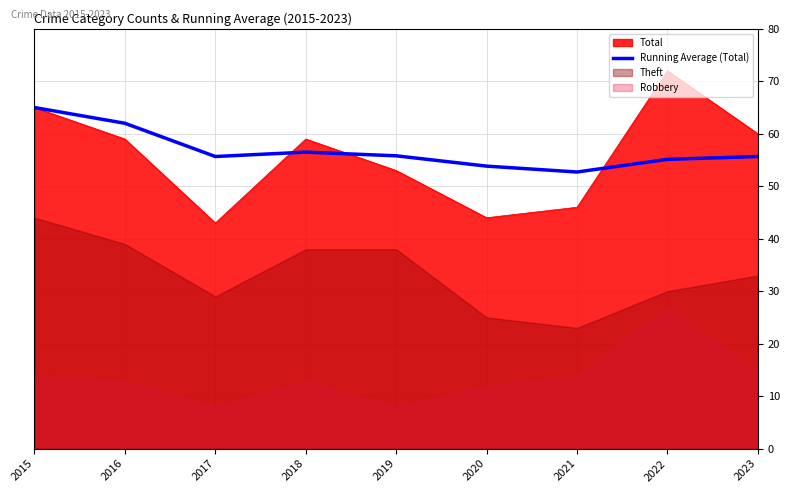

What is the highest value of the Running Average (Total) series?

65.0